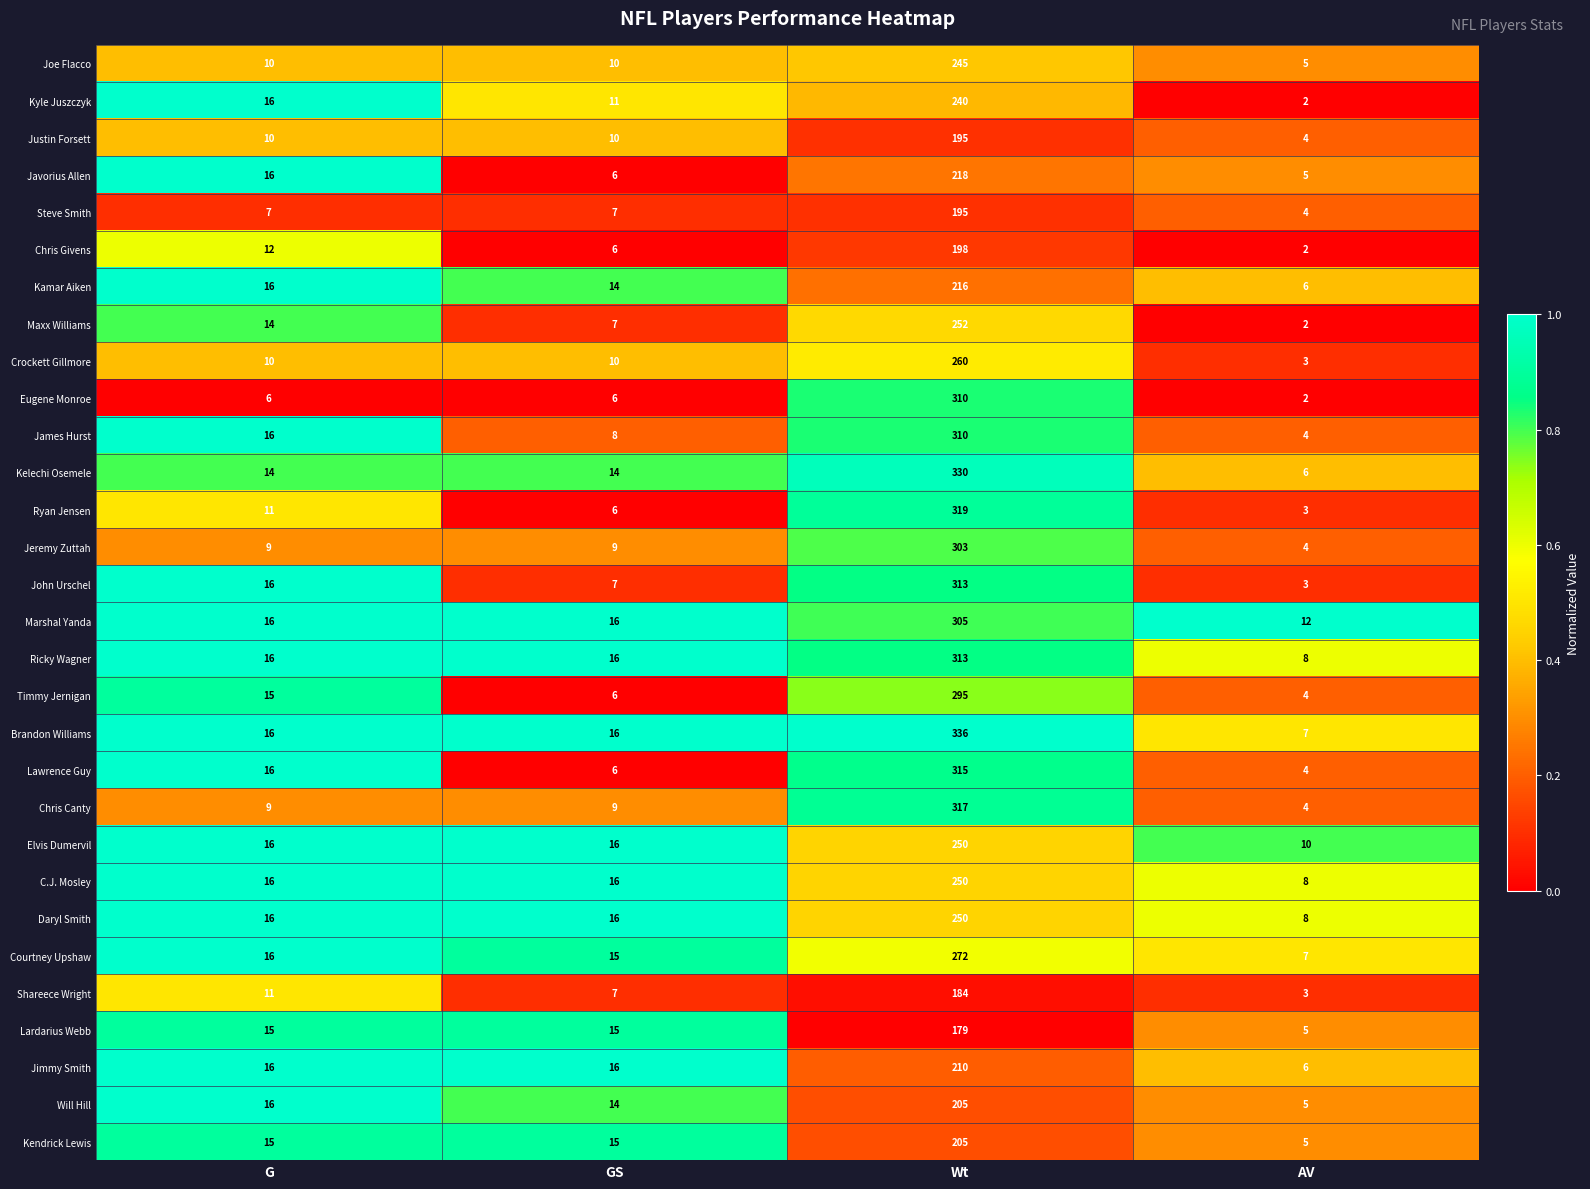

What is the difference between the highest and lowest values at AV?

10